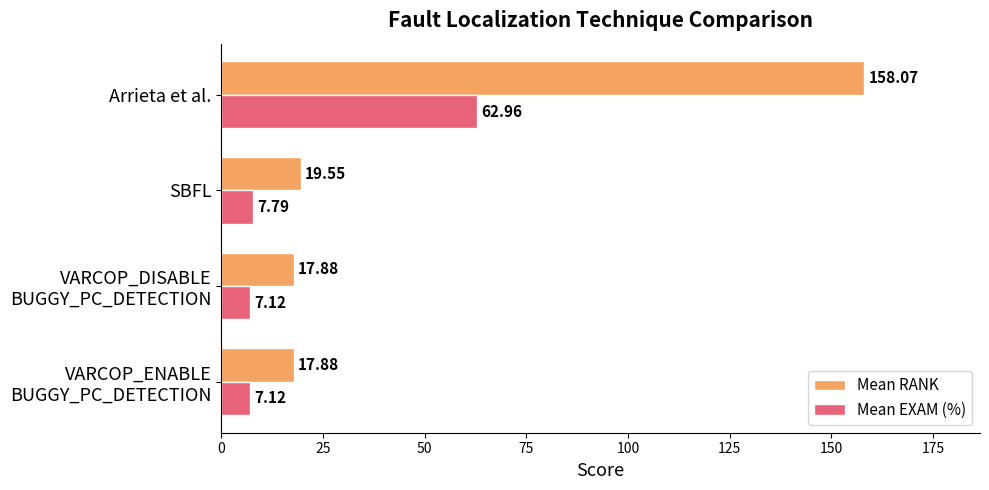

Where is Mean RANK nearest to the value 87?

SBFL